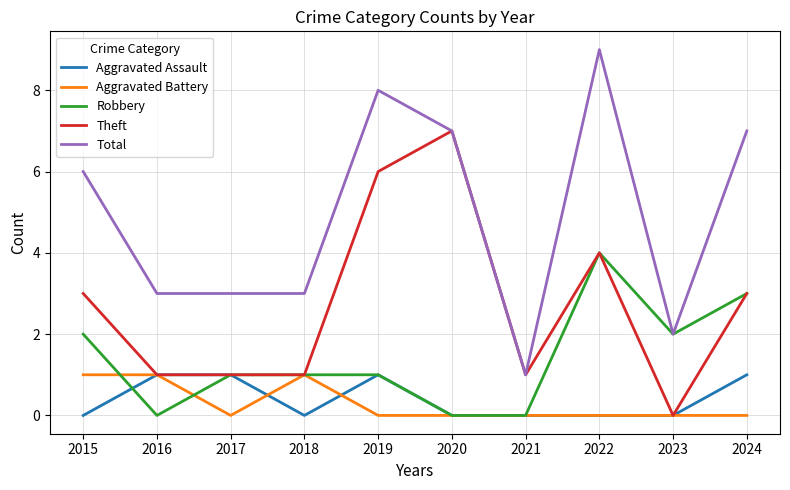

Is the value of Aggravated Battery at 2022 greater than the value of Theft at 2020?

No